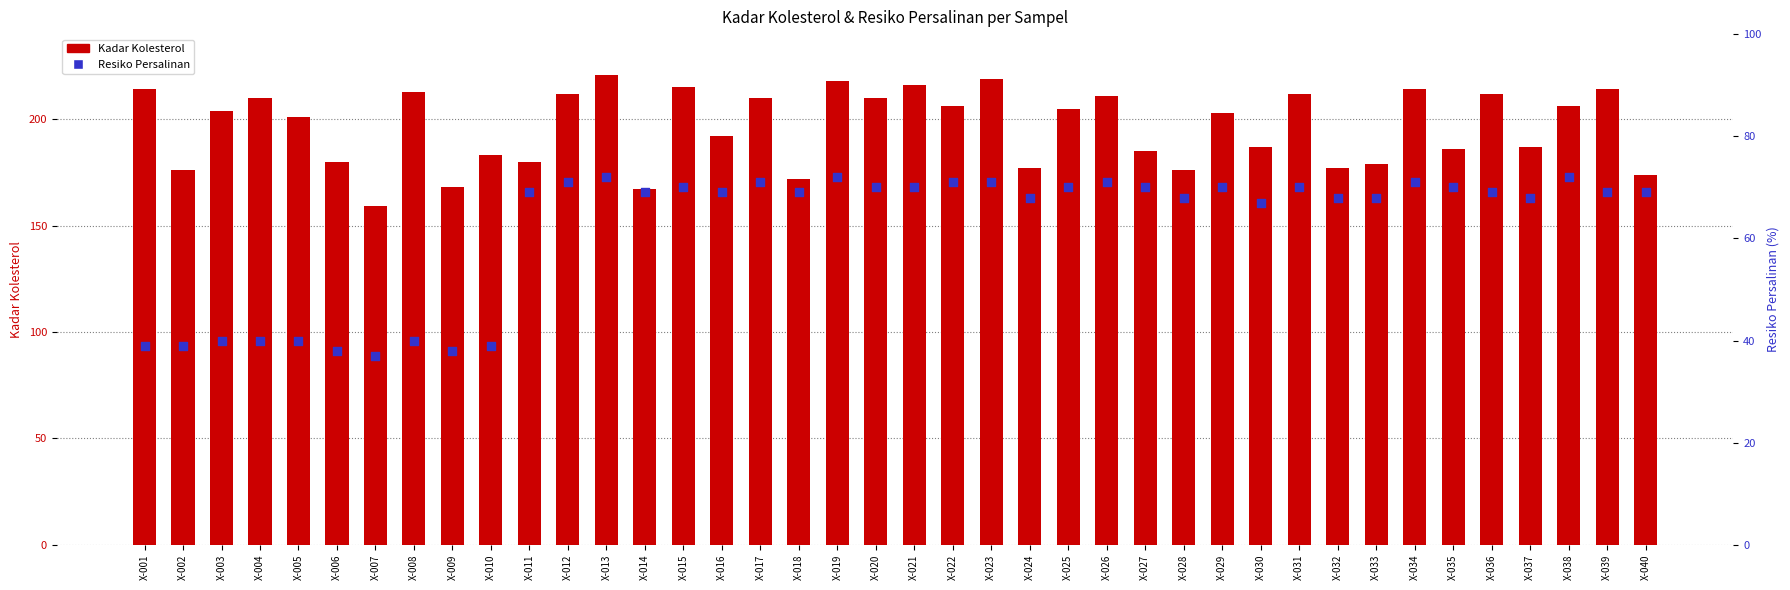

Which series has the largest Y range (max minus min)?

Kadar Kolesterol